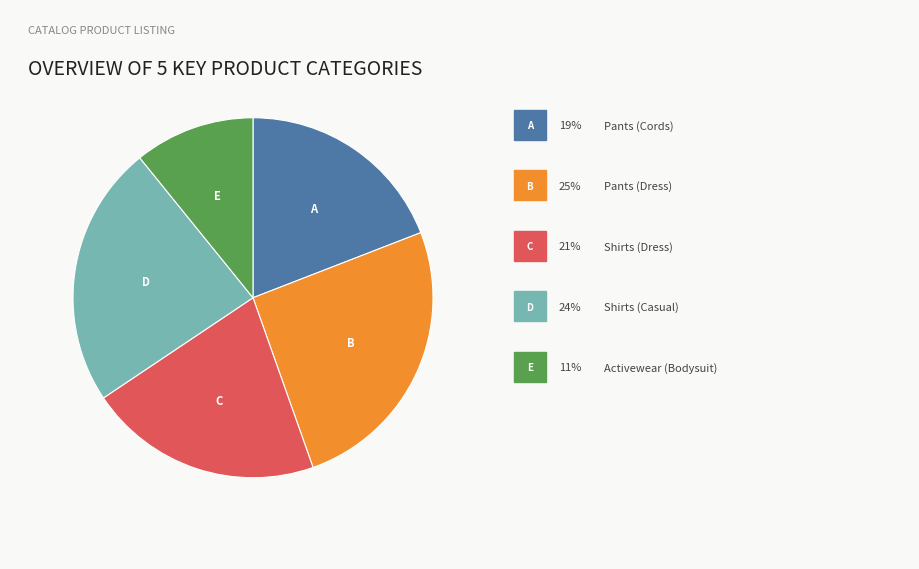

Is there any slice that represents more than half of the pie?

No